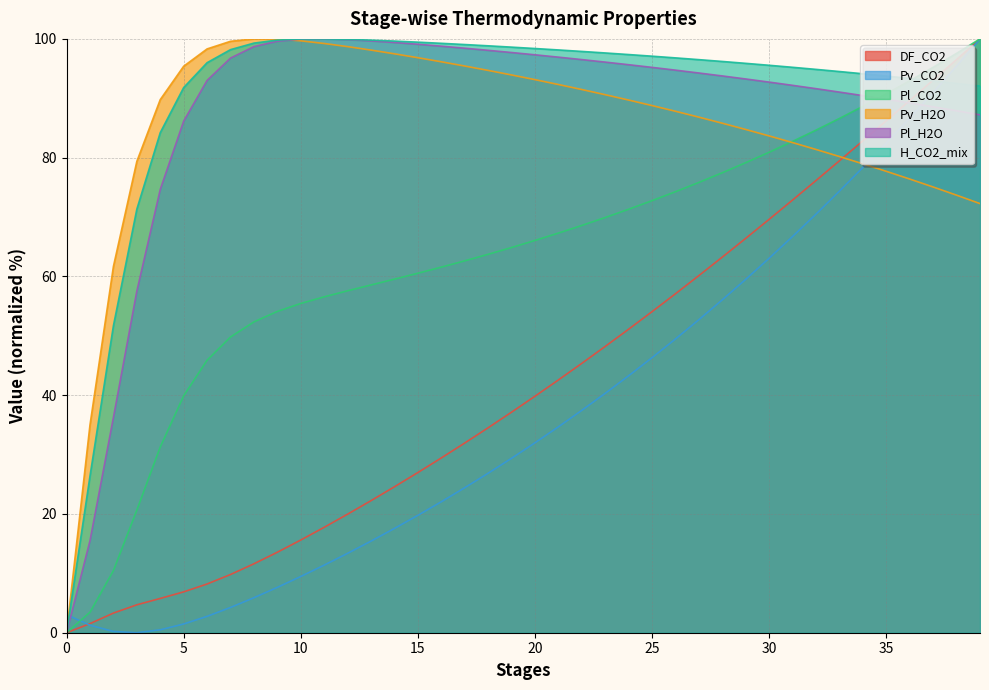

What is the value of the Pl_H2O point at the 27th from the left?

94.7